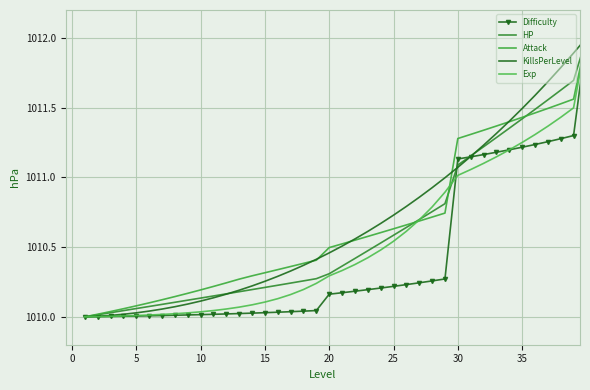

True or false: KillsPerLevel has more than 2 interior local peaks.

False